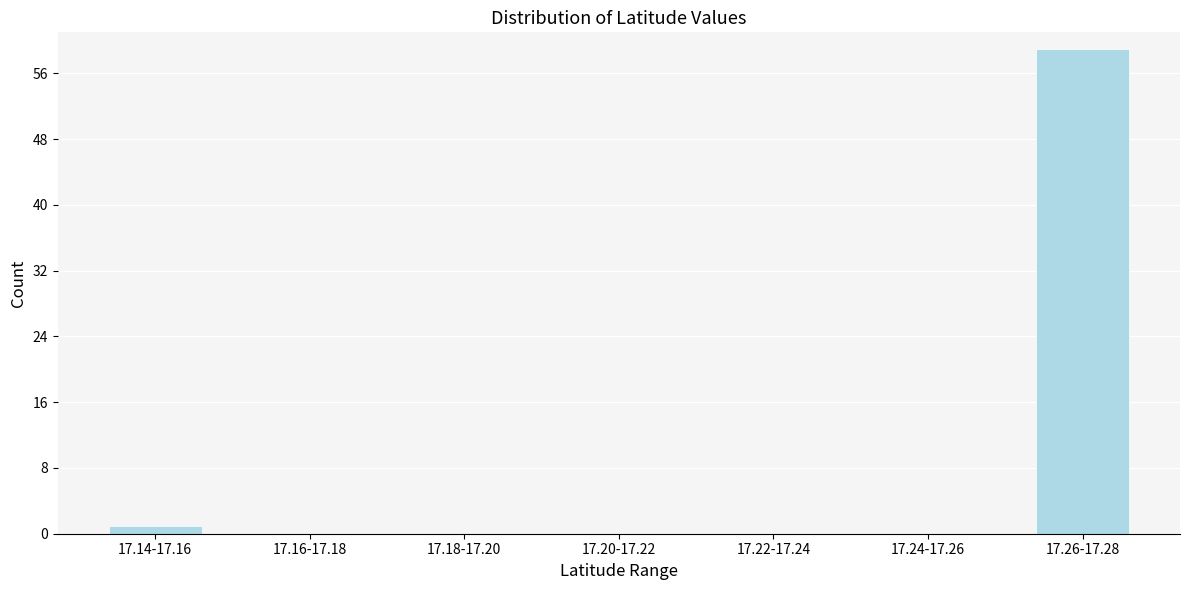

Reading right to left, what are all the values shown in this chart?

17.26-17.28=59	17.24-17.26=0	17.22-17.24=0	17.20-17.22=0	17.18-17.20=0	17.16-17.18=0	17.14-17.16=1